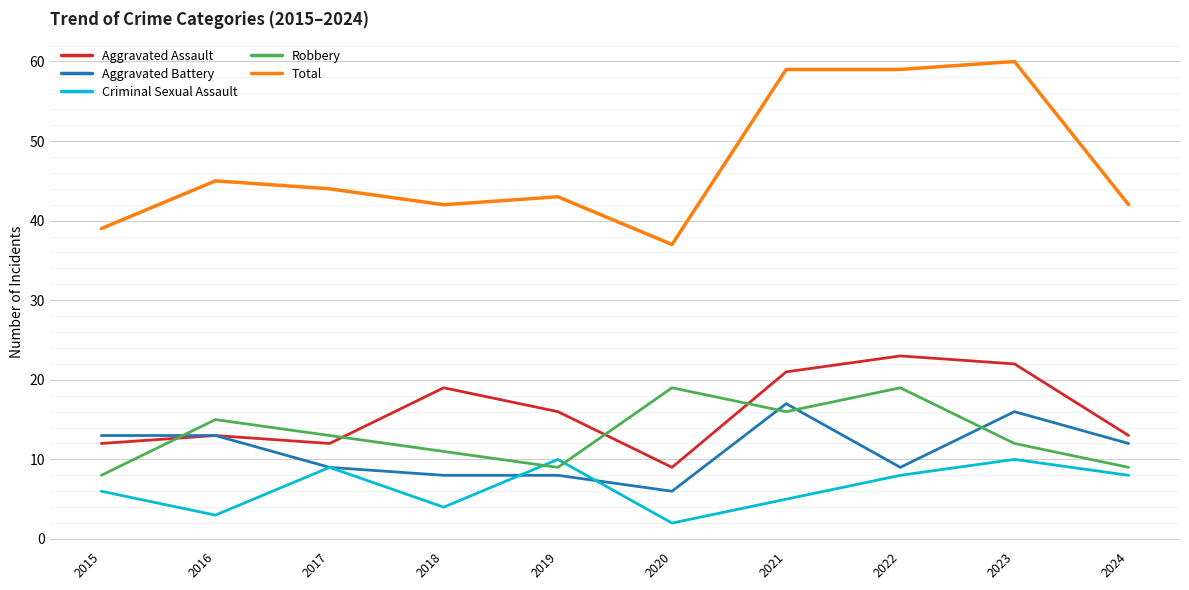

How many series are shown in this chart?

5